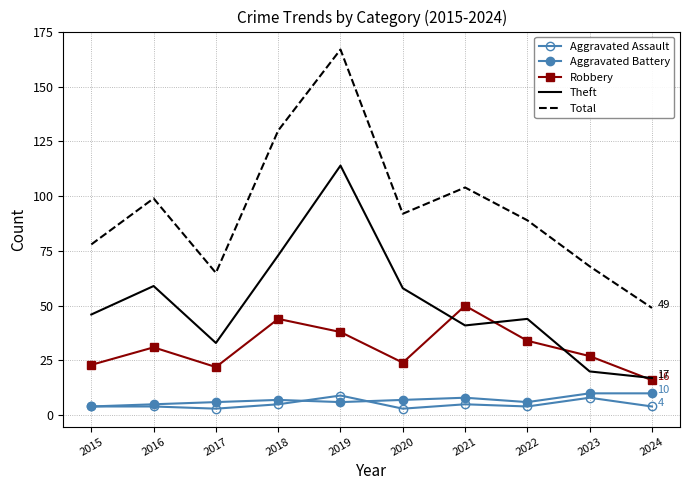

Where is the first local minimum for Total?

2017